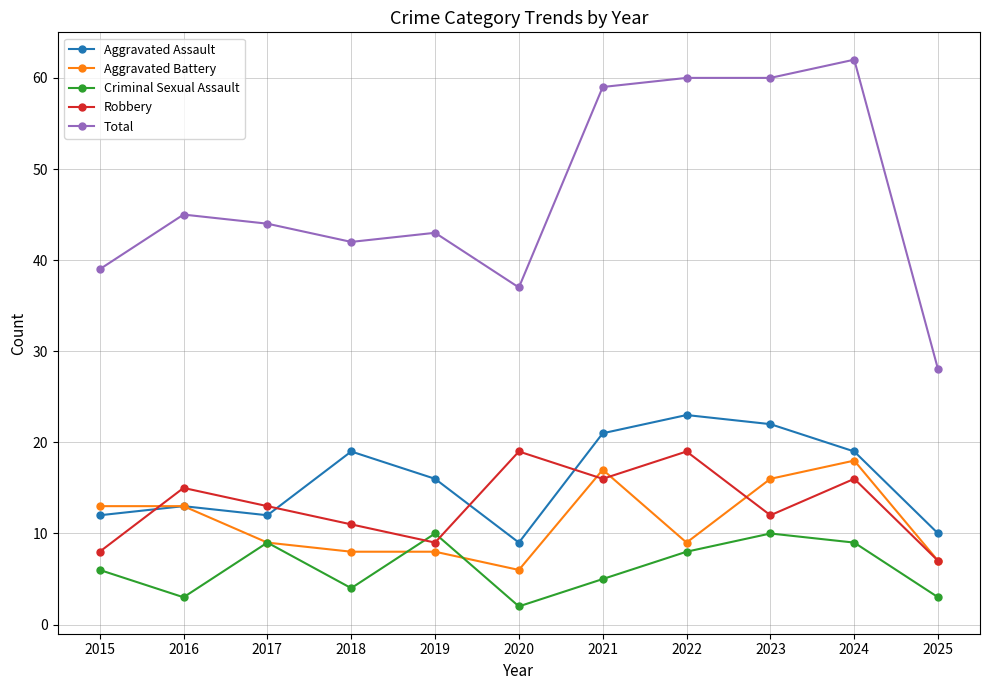

What is the sum of the Robbery values at 2025 and 2015?

15